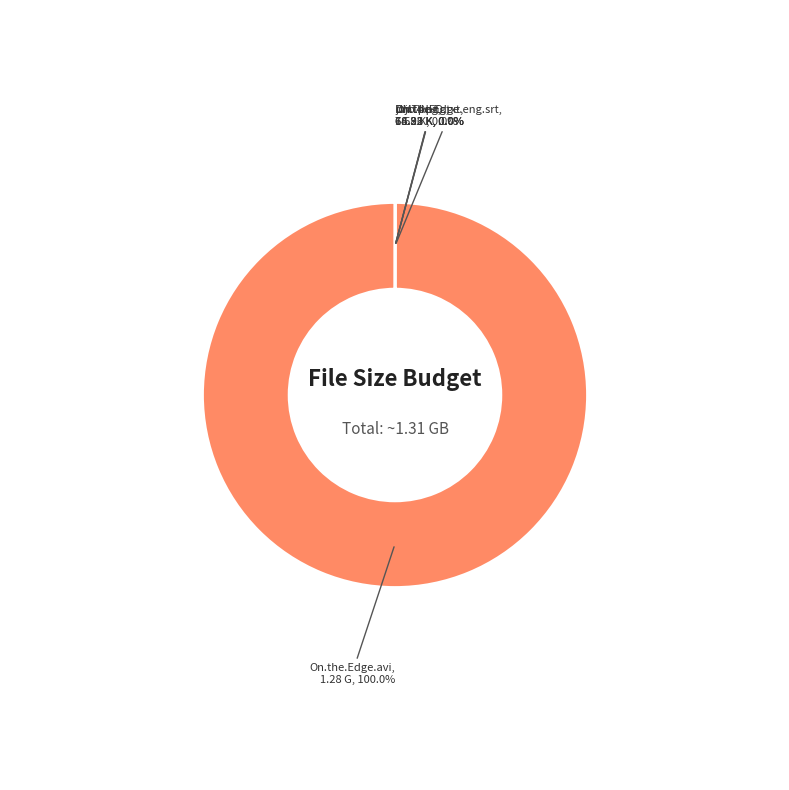

What is the largest slice in the pie chart?

On.the.Edge.avi